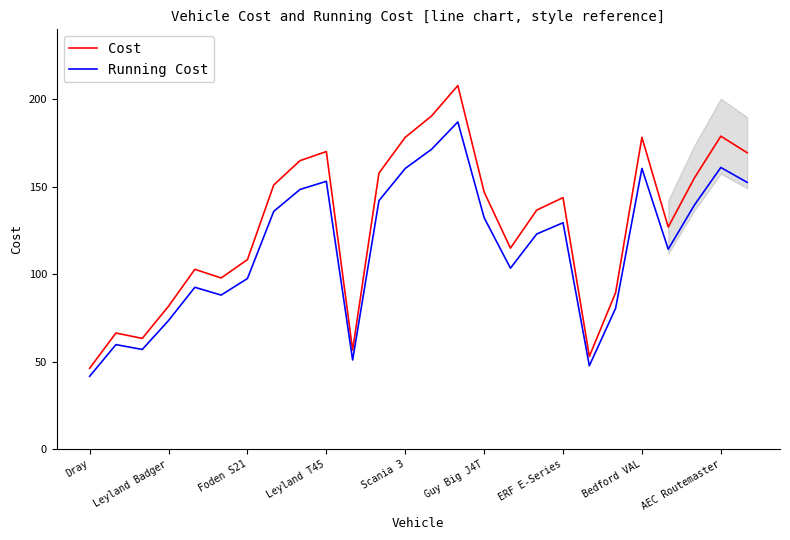

Is this an area chart (filled region under the line)?

No